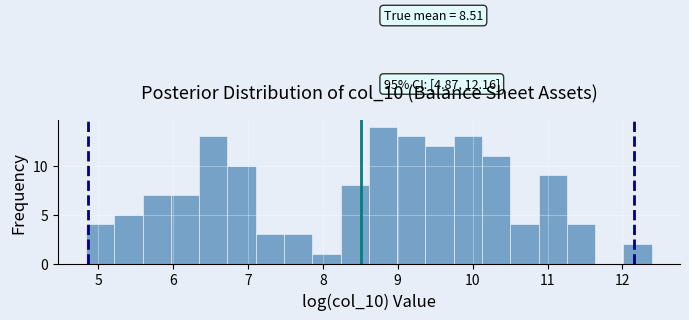

Read against the x-axis, roughly where is the centre of the tallest bar?

8.8